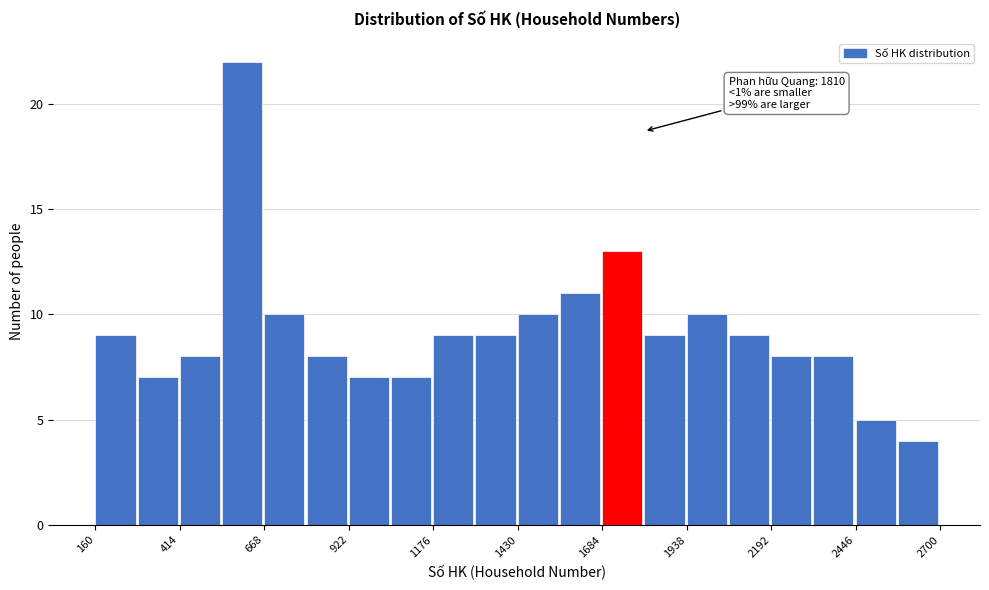

Read against the x-axis, roughly where is the centre of the tallest bar?

600